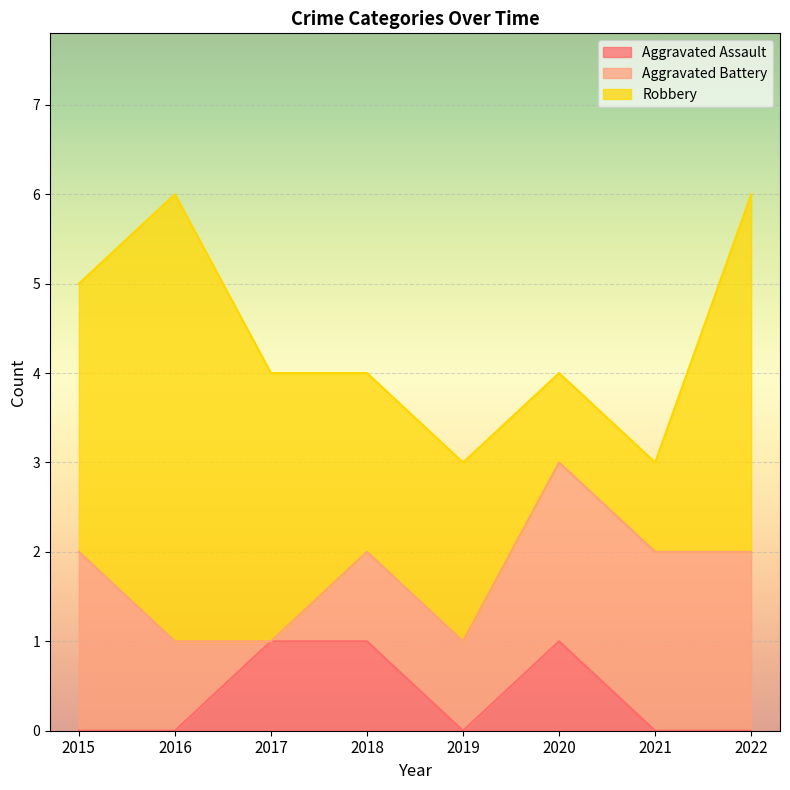

What is the spread (max minus min) of values at 2018?

1